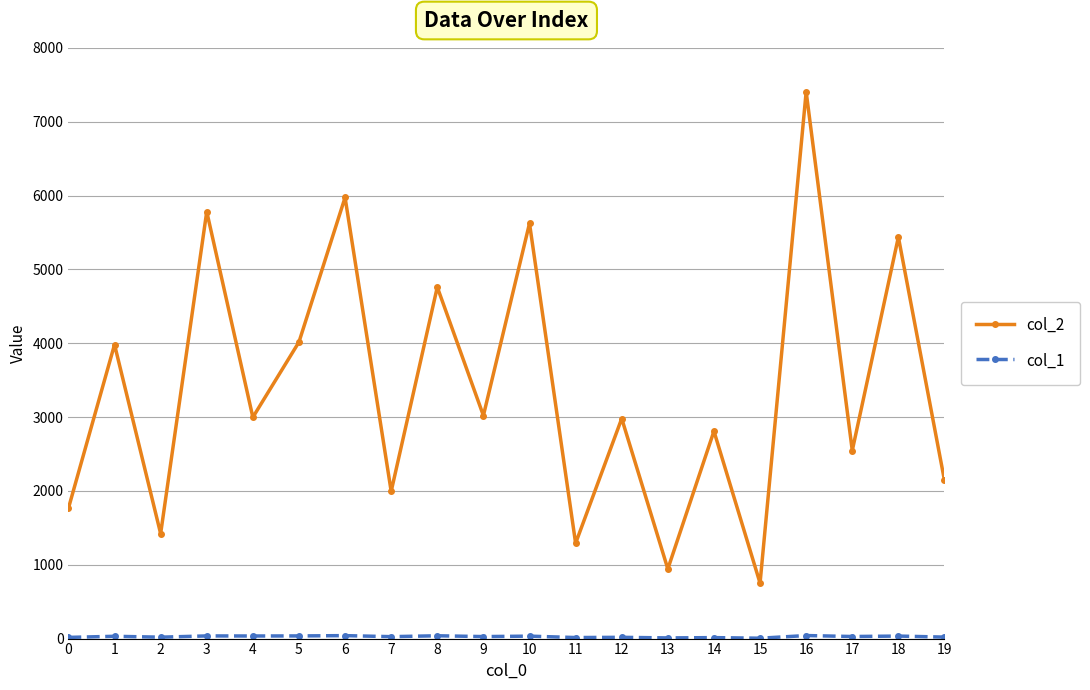

What is the value of the col_2 point at the 19th from the left?

5438